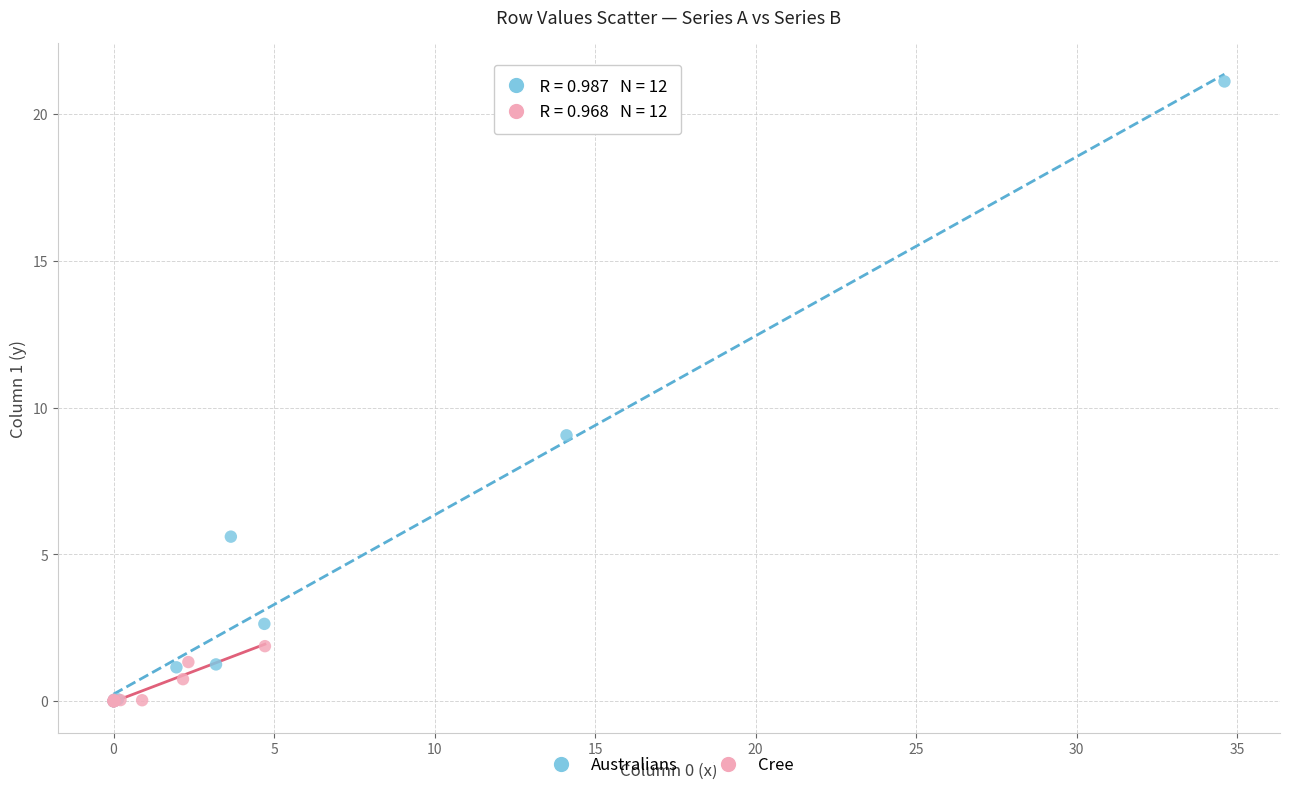

Which series has the widest spread of Y values?

Australians